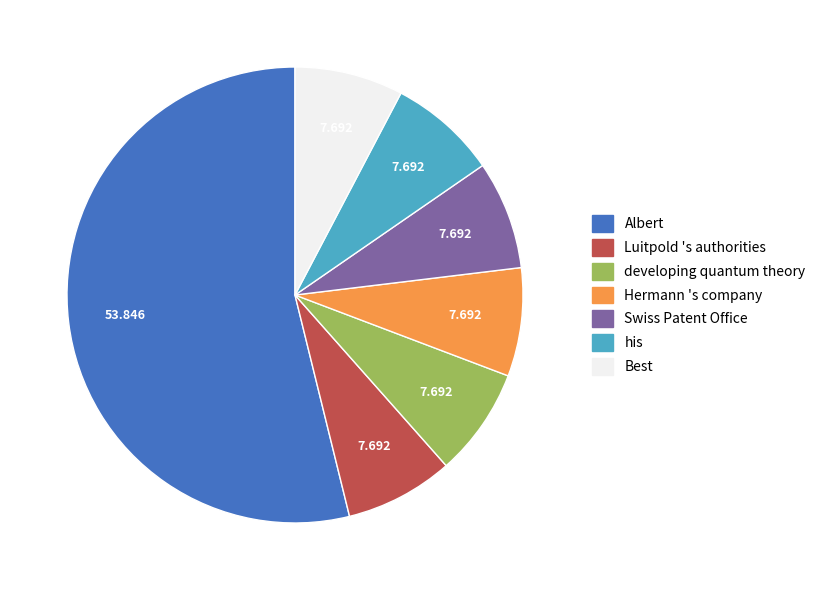

Does his account for over 50% of the chart?

No